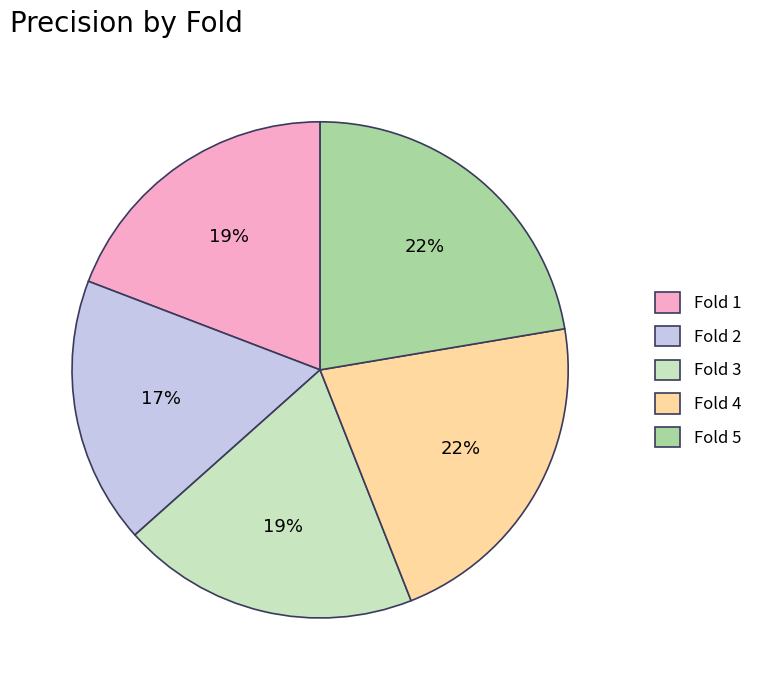

How many slices are in this pie chart?

5